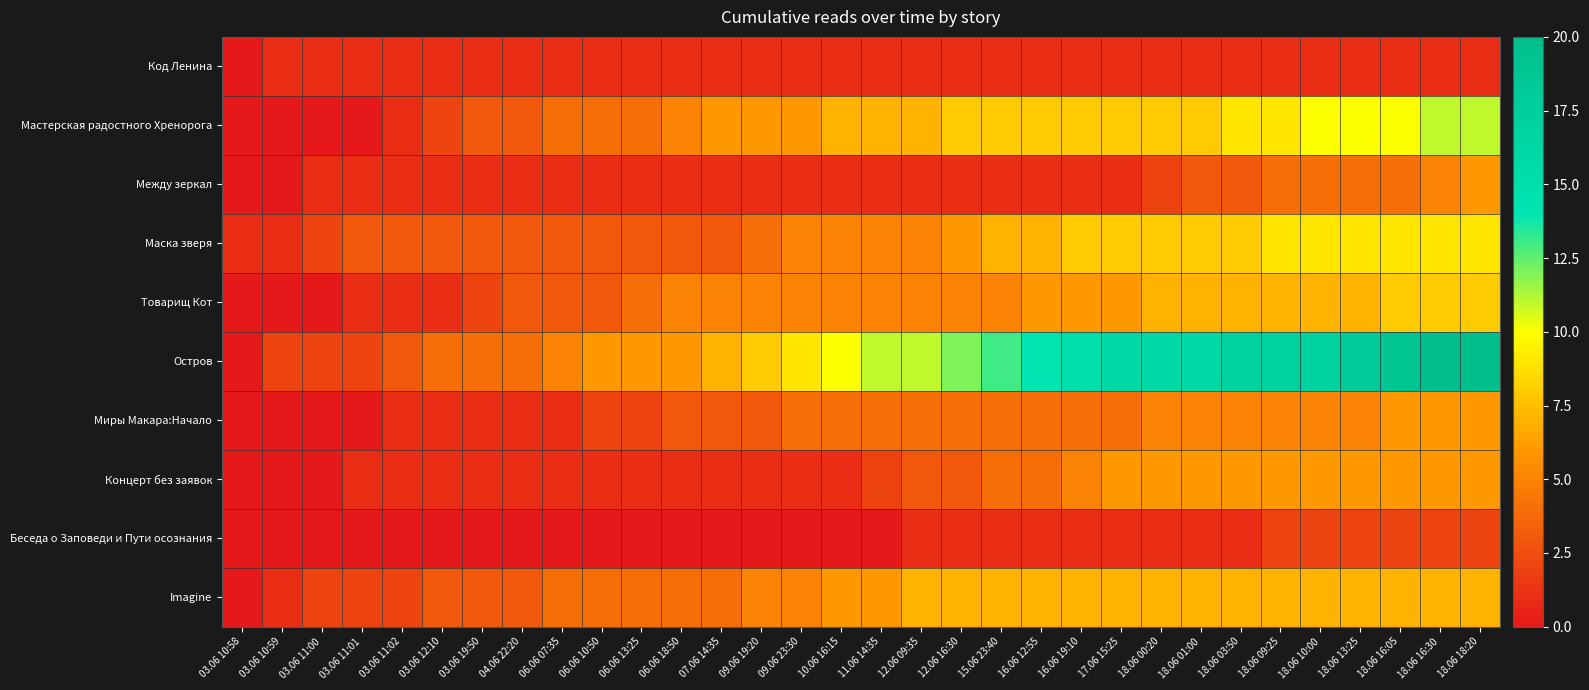

List the series in order of their peak value, lowest first.

Код Ленина, Беседа о Заповеди и Пути осознания, Между зеркал, Миры Макара:Начало, Концерт без заявок, Imagine, Товарищ Кот, Маска зверя, Мастерская радостного Хренорога, Остров